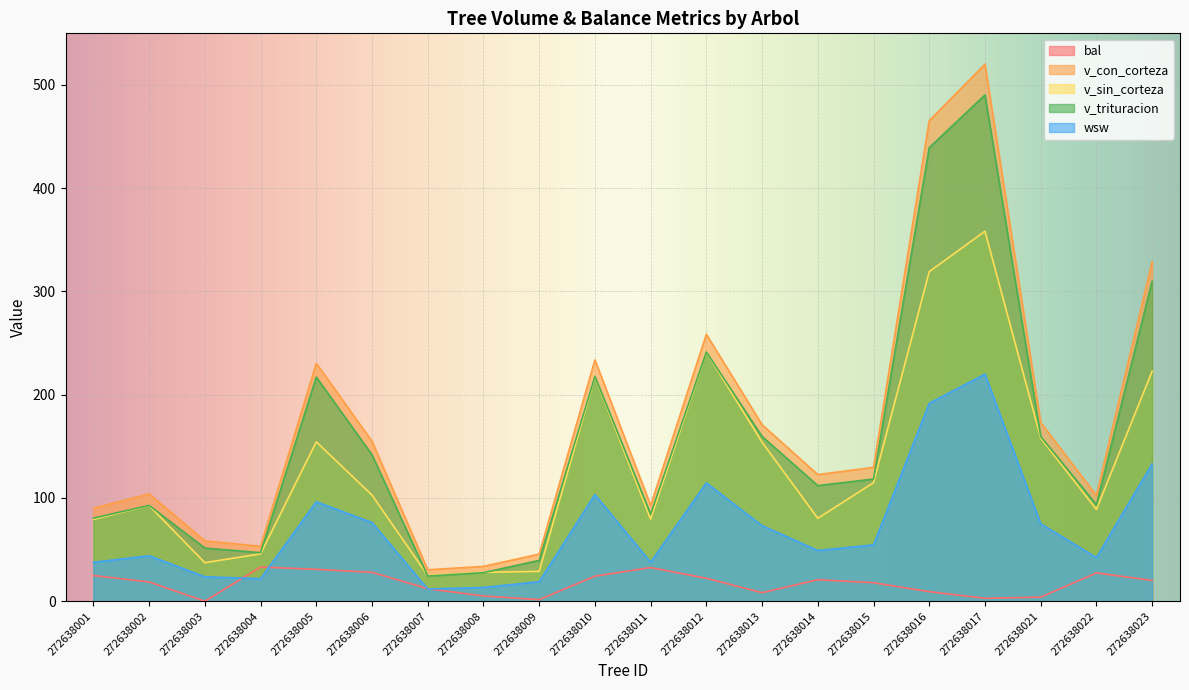

What is the difference between the highest and lowest values at 272638015?

111.8